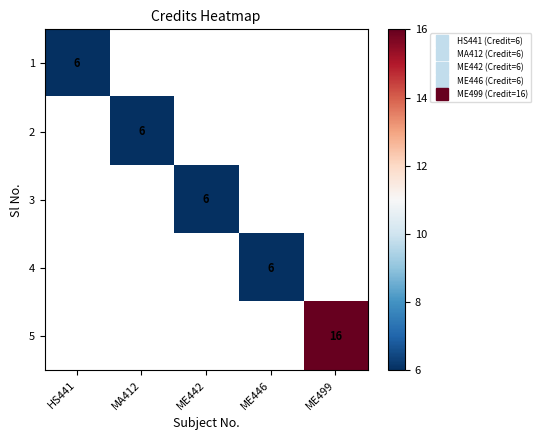

Between HS441 and MA412, which is larger?

MA412